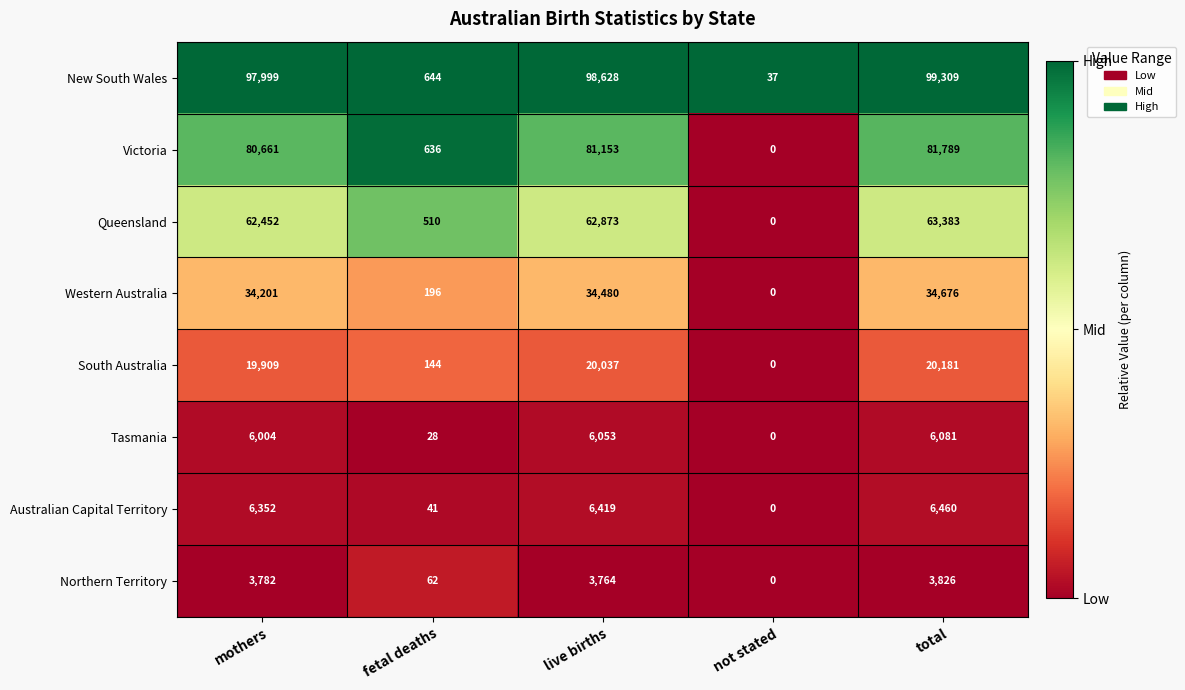

At which category is the sum across all series the highest?

total